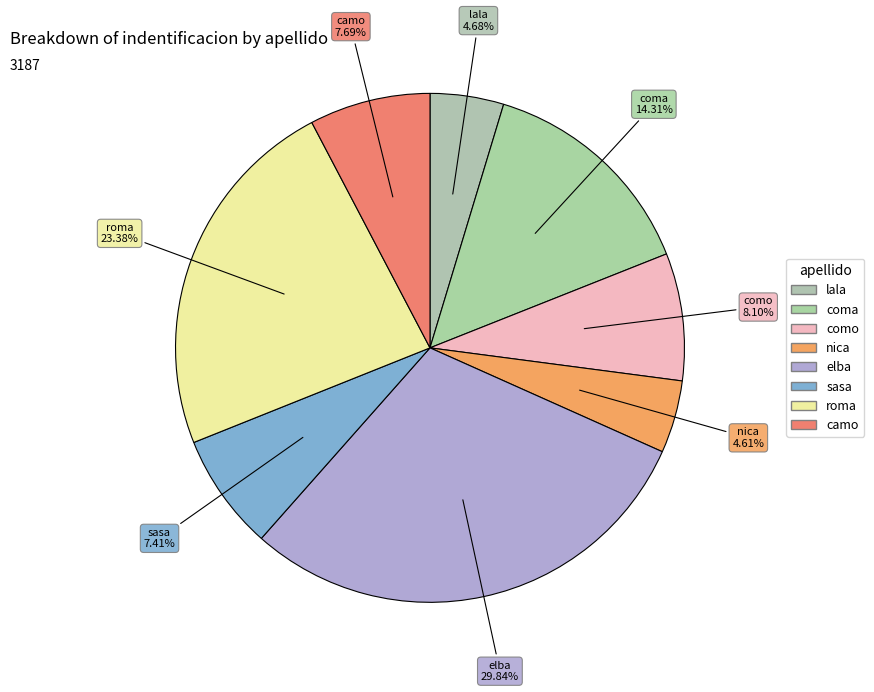

Rank the categories by value from lowest to highest.

nica, lala, sasa, camo, como, coma, roma, elba